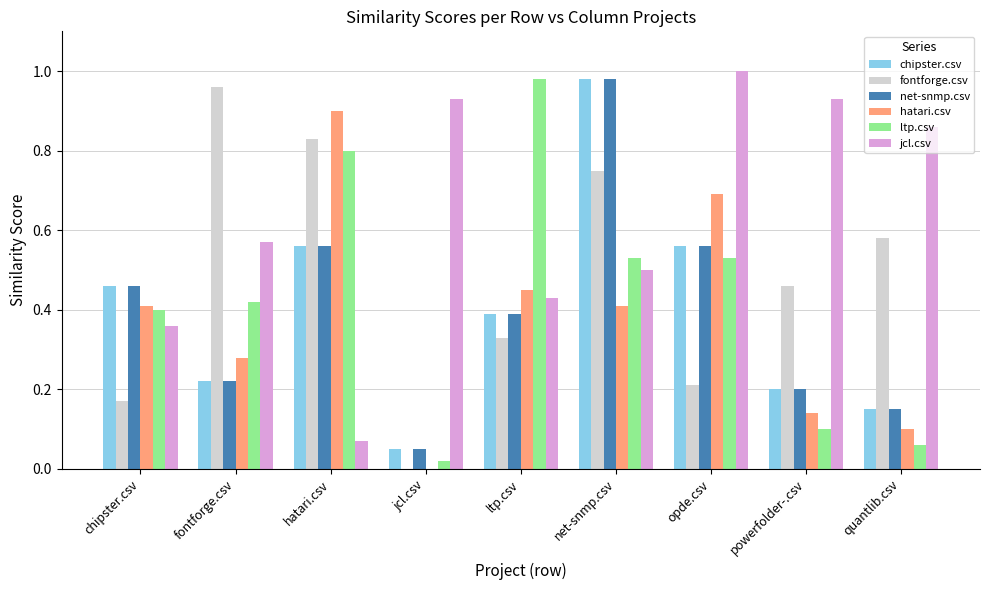

Is it true that hatari.csv equals 1.4 at hatari.csv?

False